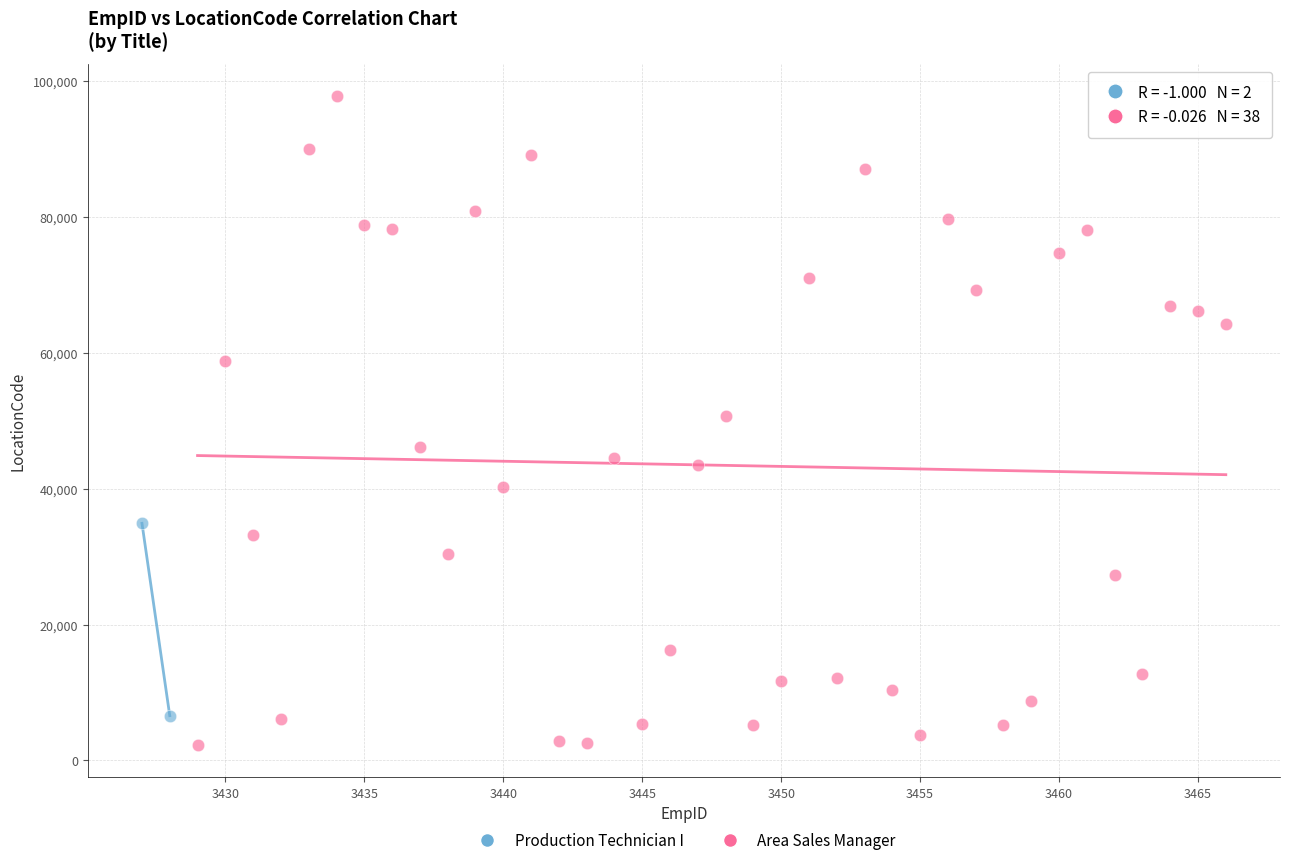

What are all the series names shown in the legend?

Production Technician I, Area Sales Manager